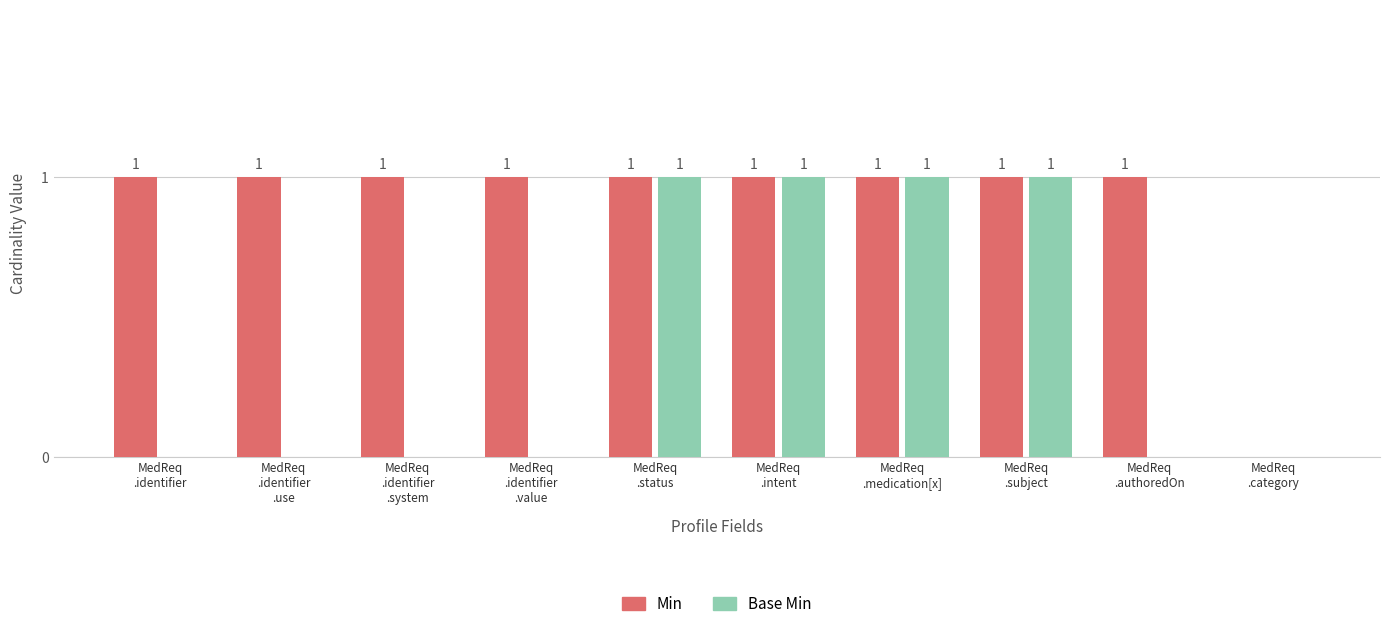

What is the sum of all Base Min values?

4